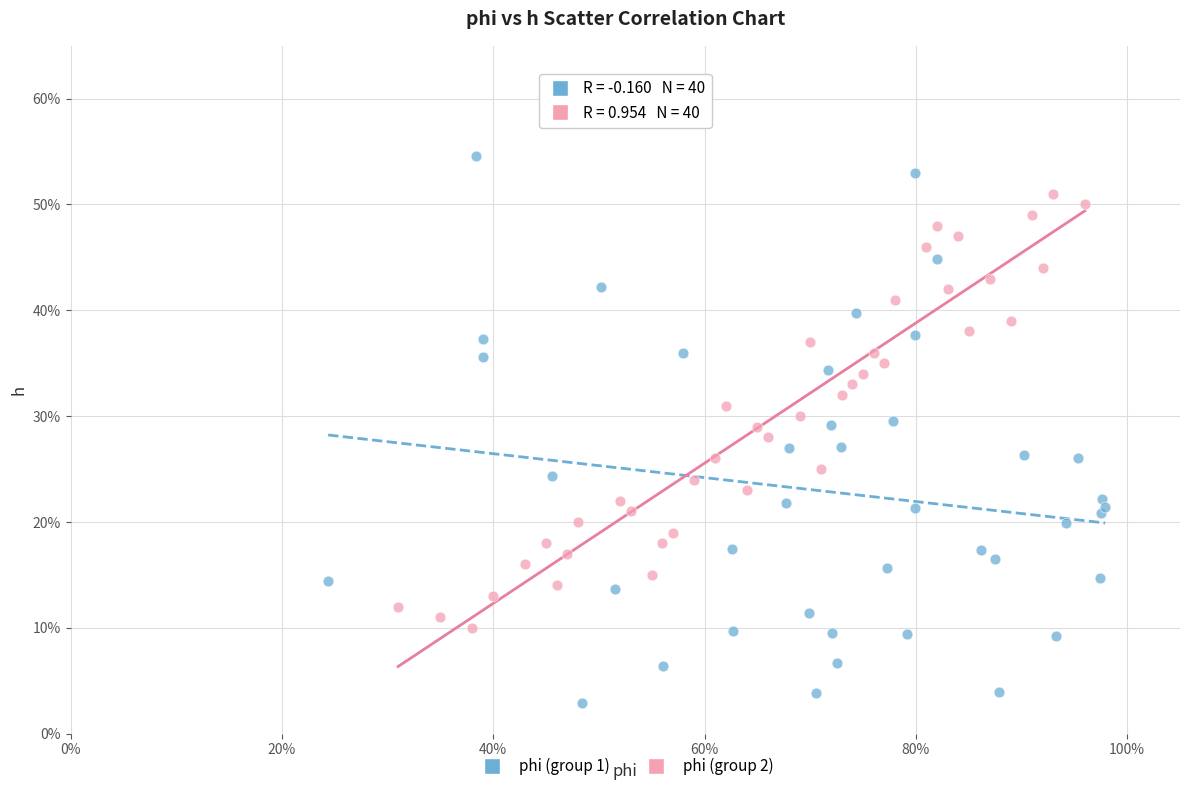

Which series contains the lowest Y value?

phi (group 1)